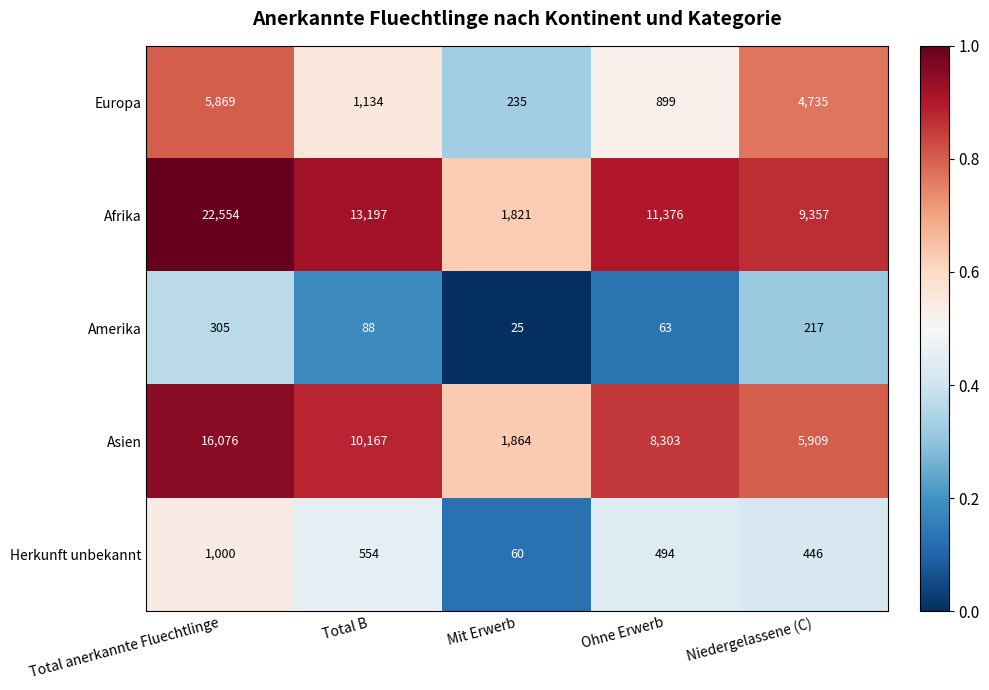

Reading left to right, list all the values displayed in this chart.

Europa: Total anerkannte Fluechtlinge=5869	Total B=1134	Mit Erwerb=235	Ohne Erwerb=899	Niedergelassene (C)=4735
Afrika: Total anerkannte Fluechtlinge=22554	Total B=13197	Mit Erwerb=1821	Ohne Erwerb=11376	Niedergelassene (C)=9357
Amerika: Total anerkannte Fluechtlinge=305	Total B=88	Mit Erwerb=25	Ohne Erwerb=63	Niedergelassene (C)=217
Asien: Total anerkannte Fluechtlinge=16076	Total B=10167	Mit Erwerb=1864	Ohne Erwerb=8303	Niedergelassene (C)=5909
Herkunft unbekannt: Total anerkannte Fluechtlinge=1000	Total B=554	Mit Erwerb=60	Ohne Erwerb=494	Niedergelassene (C)=446